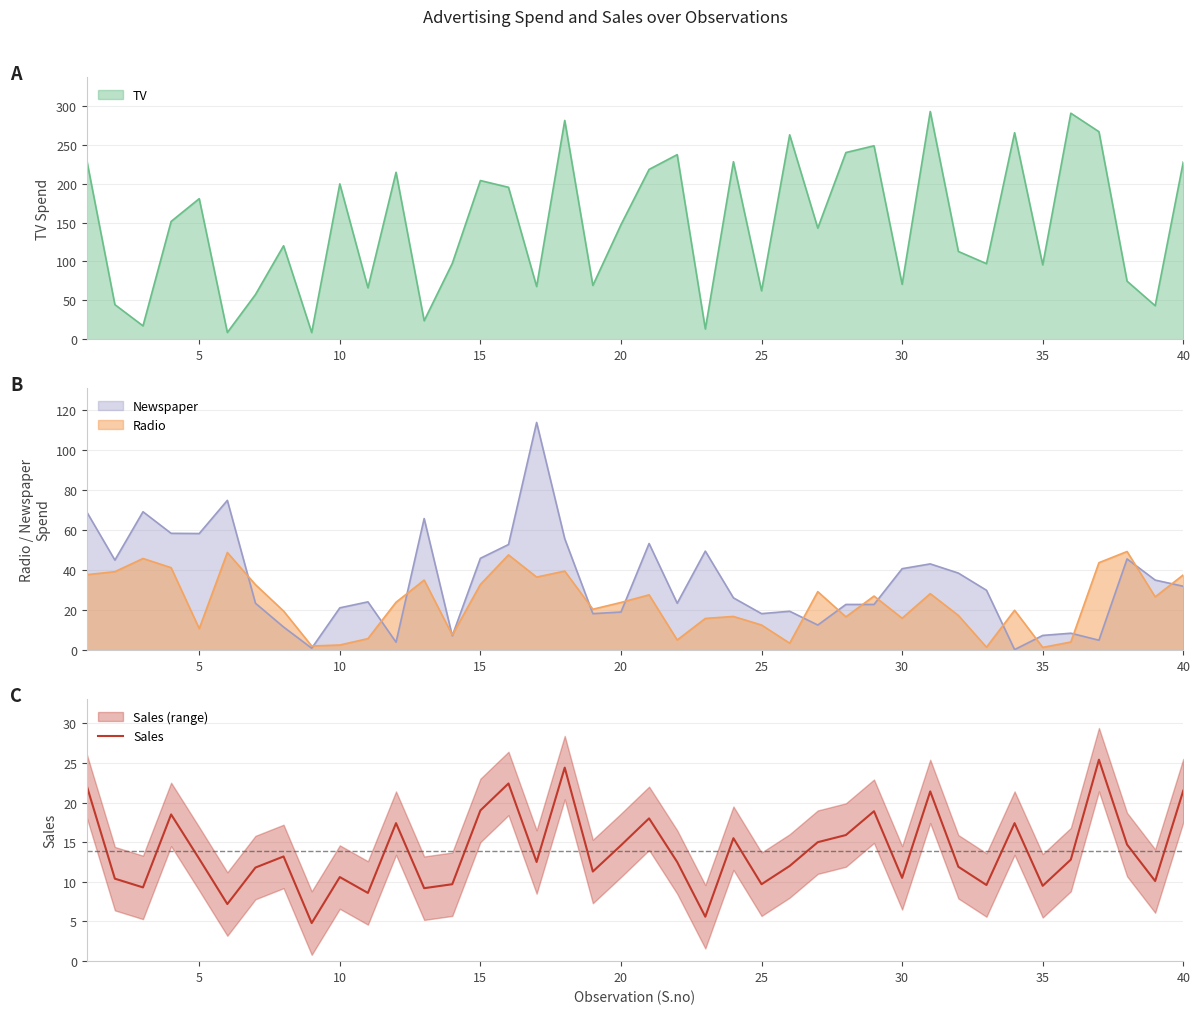

What is the highest value of the Sales series?

25.4